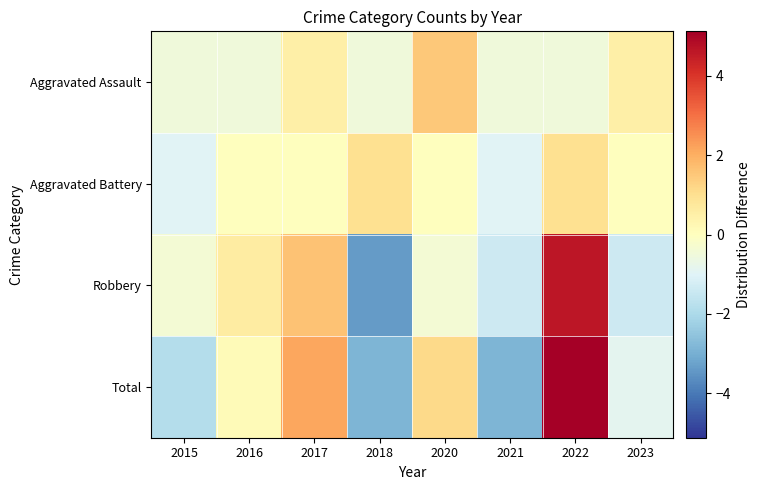

At 2017, list the series in order from smallest to largest.

Aggravated Battery, Aggravated Assault, Robbery, Total